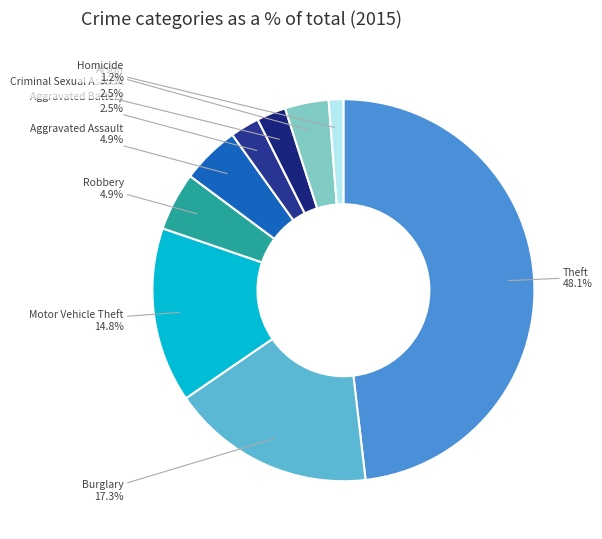

To the nearest percent, what portion does Arson represent?

4%